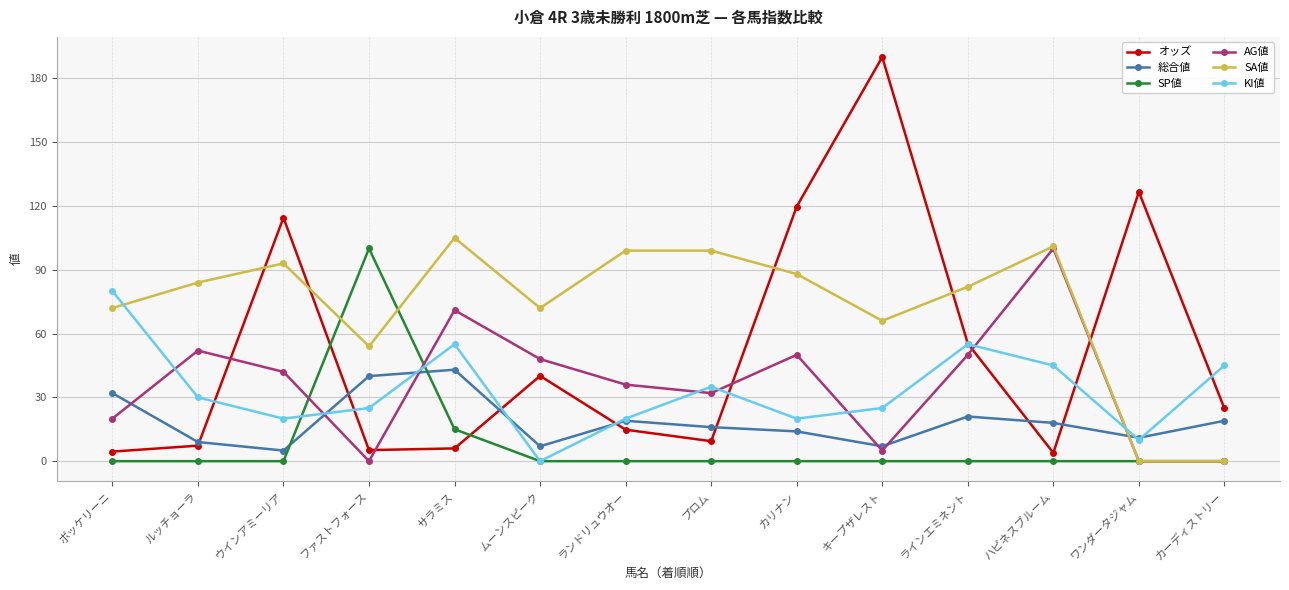

At which label is オッズ closest to 96?

ウインアミーリア